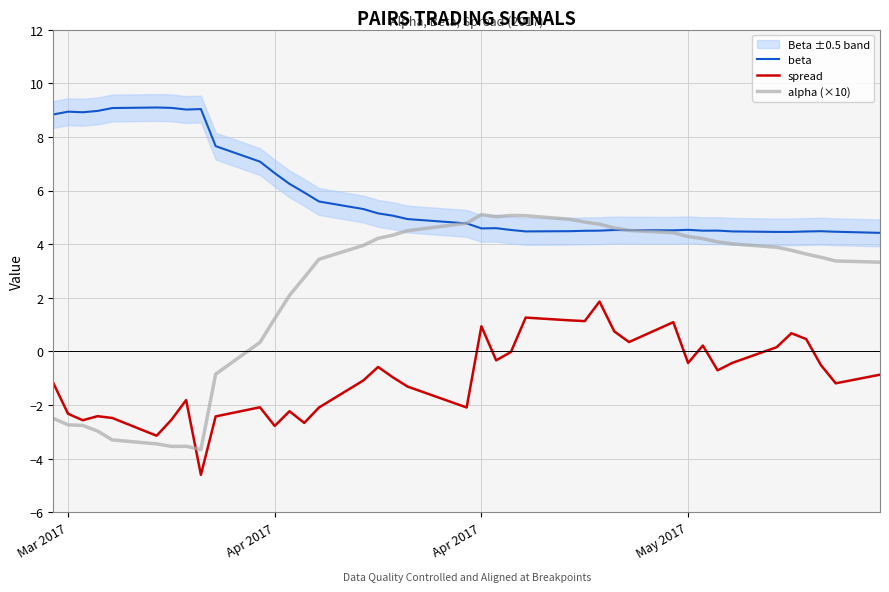

What are all the series names shown in the legend?

beta, spread, alpha (×10)